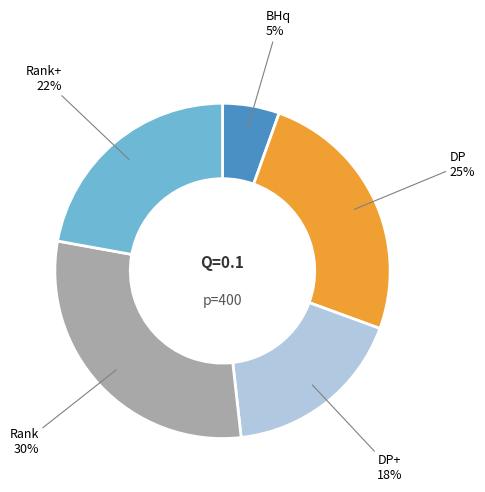

Which slice is the largest?

Rank